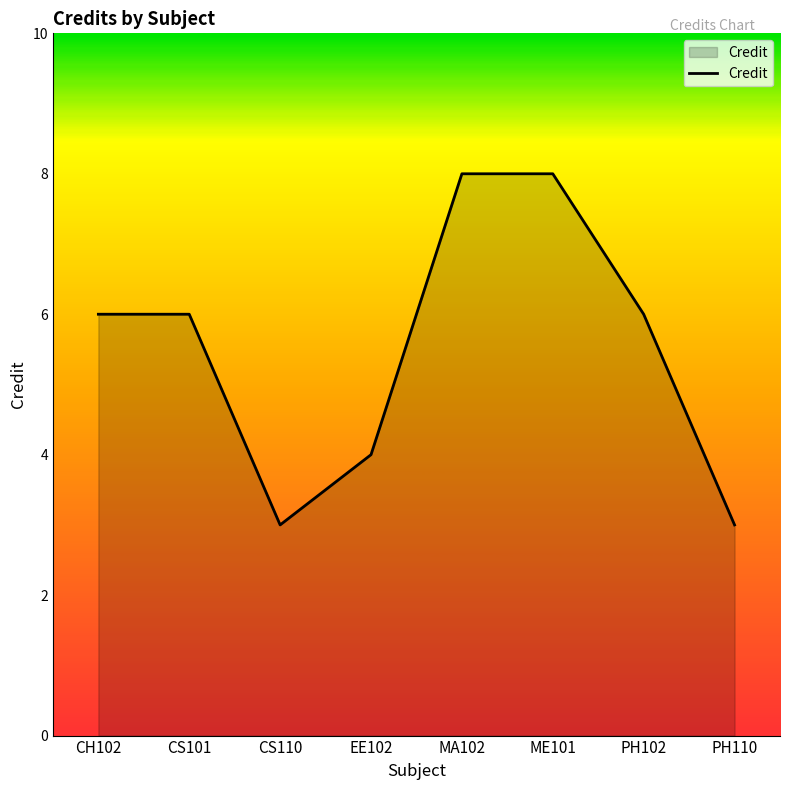

Count the number of data series in this chart.

1